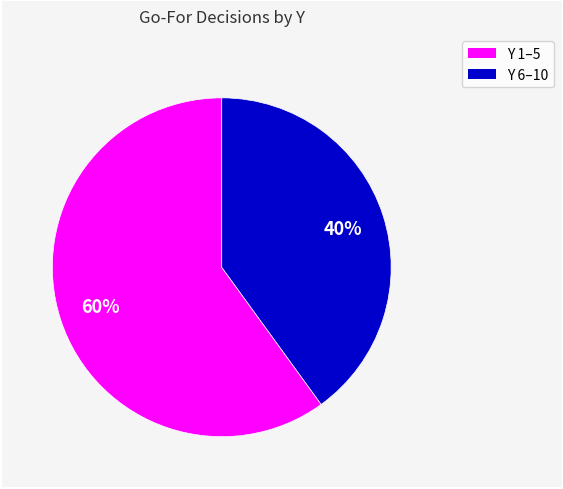

To the nearest percent, what is the average slice percentage?

50%